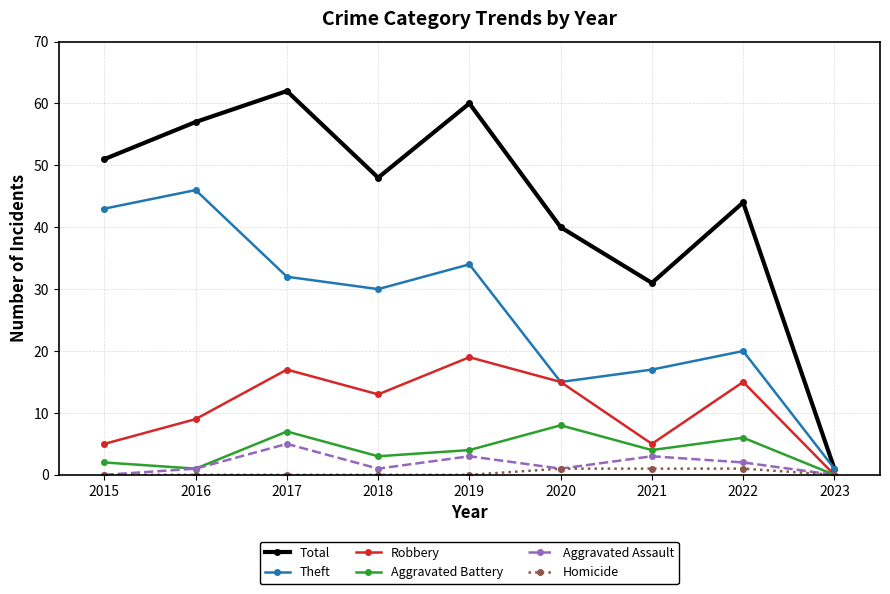

What is the approximate value of Robbery at 2017?

17